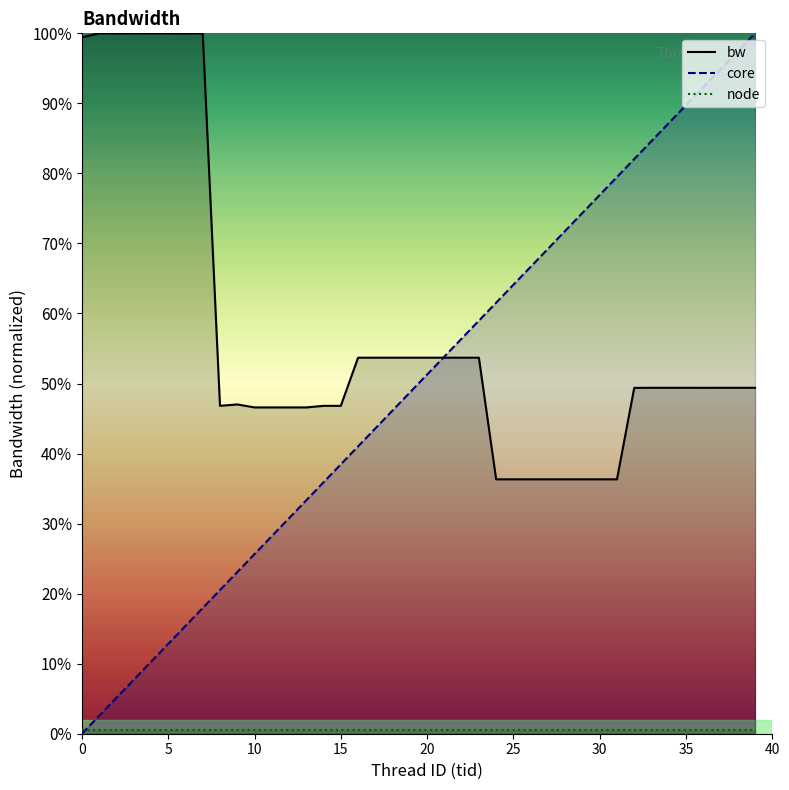

Which series has the largest total across all categories?

bw